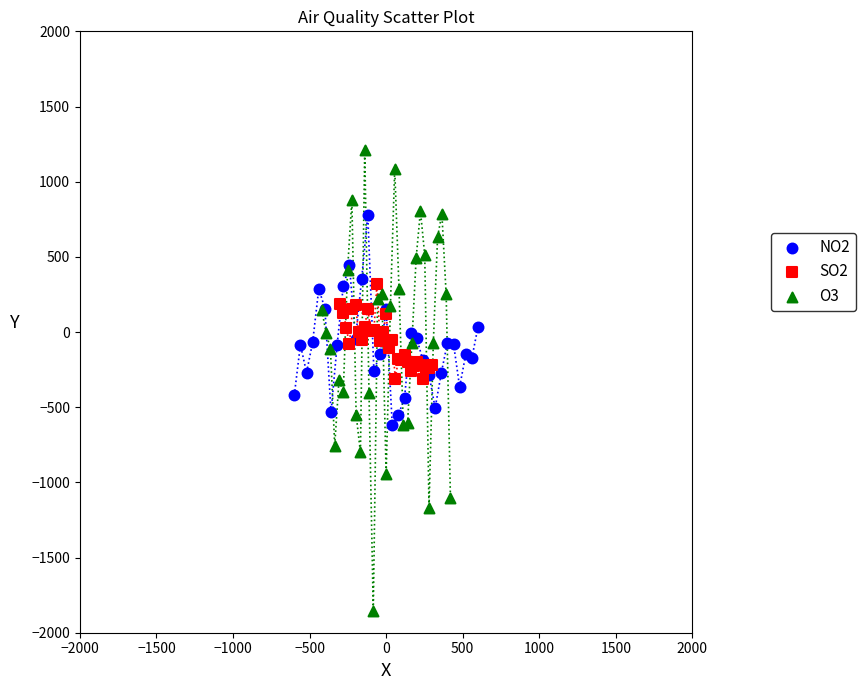

Which series reaches the maximum Y coordinate?

O3